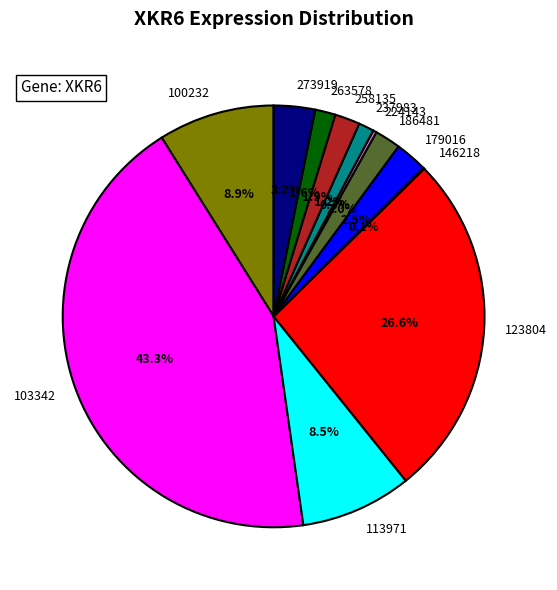

Is it true that 258135 is 2% of the pie?

True